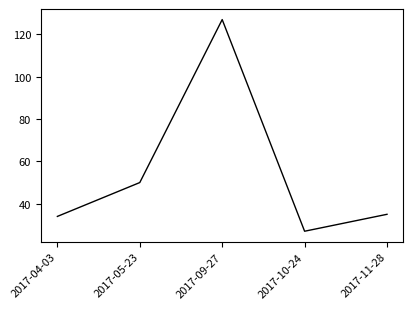

Does the chart display data point markers on the line(s)?

No